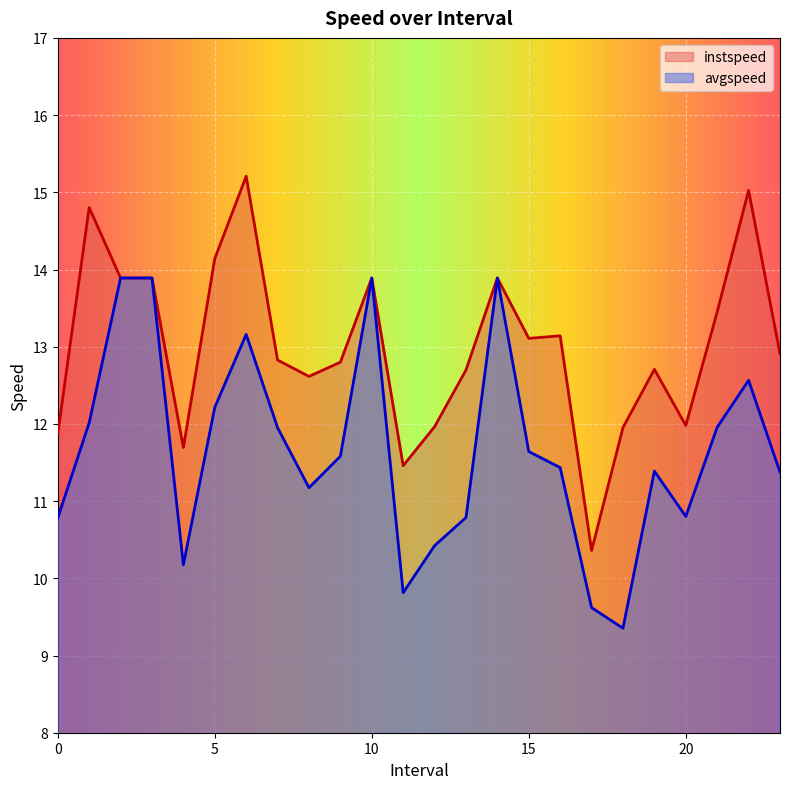

True or false: avgspeed and instspeed intersect in this chart.

False